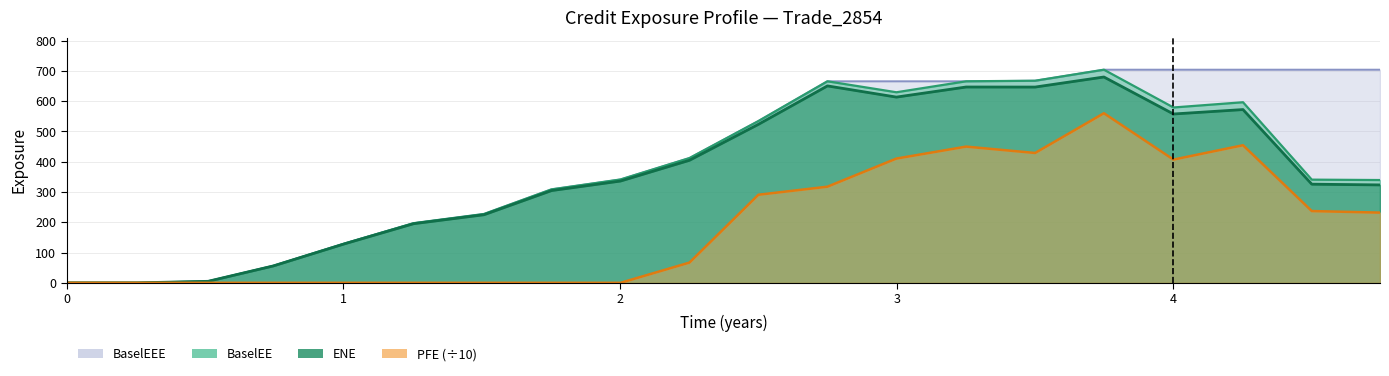

Does the chart display data point markers on the line(s)?

No